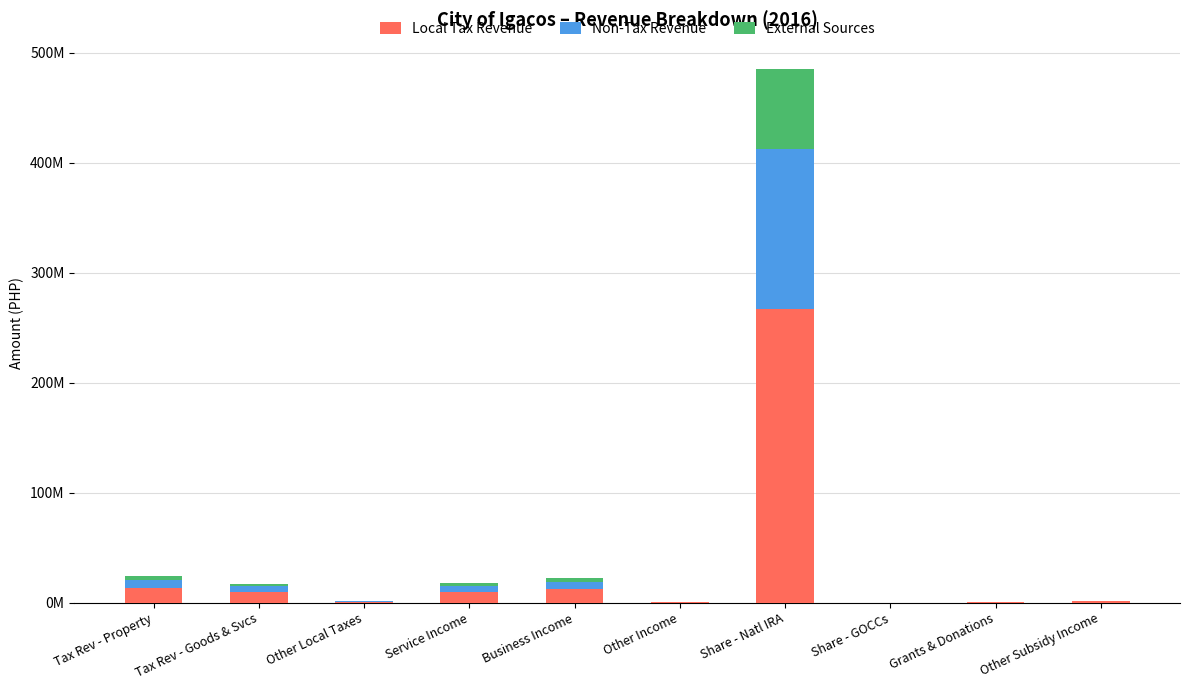

What is the label of the 3rd bar from the right?

Share - GOCCs